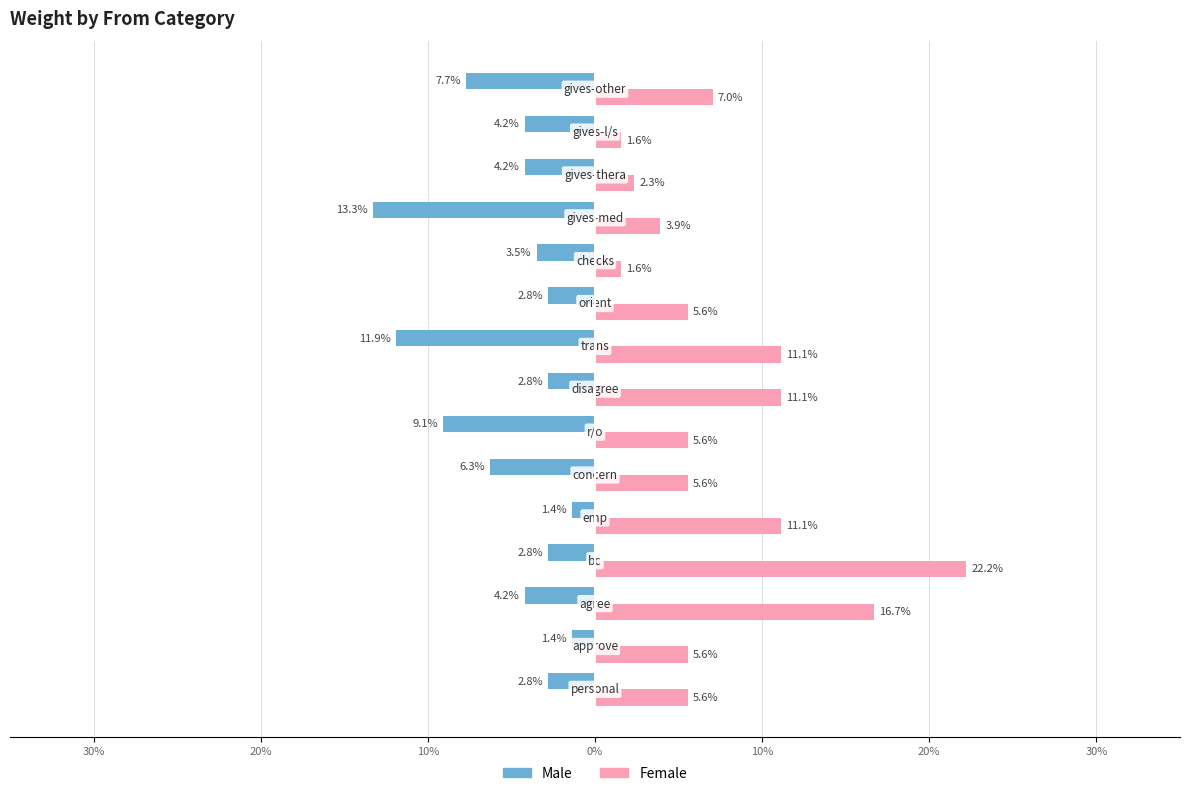

What are all the series names shown in the legend?

Male, Female